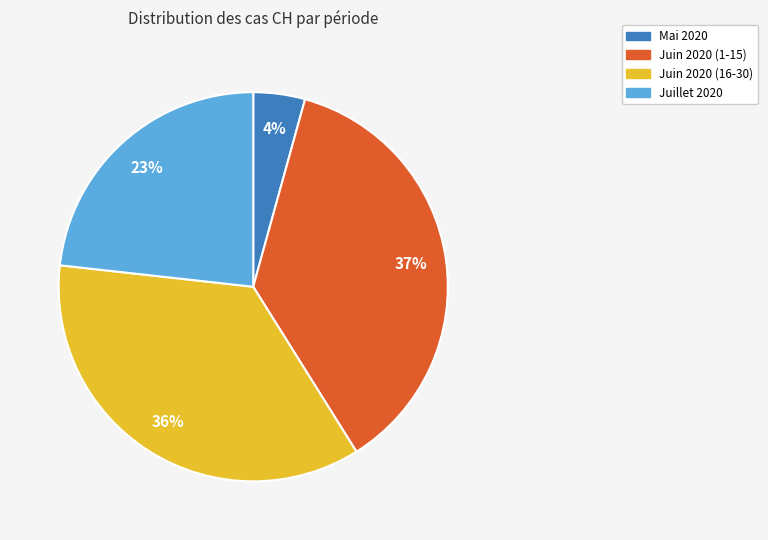

To the nearest percent, what percentage of the pie is Juillet 2020?

23%